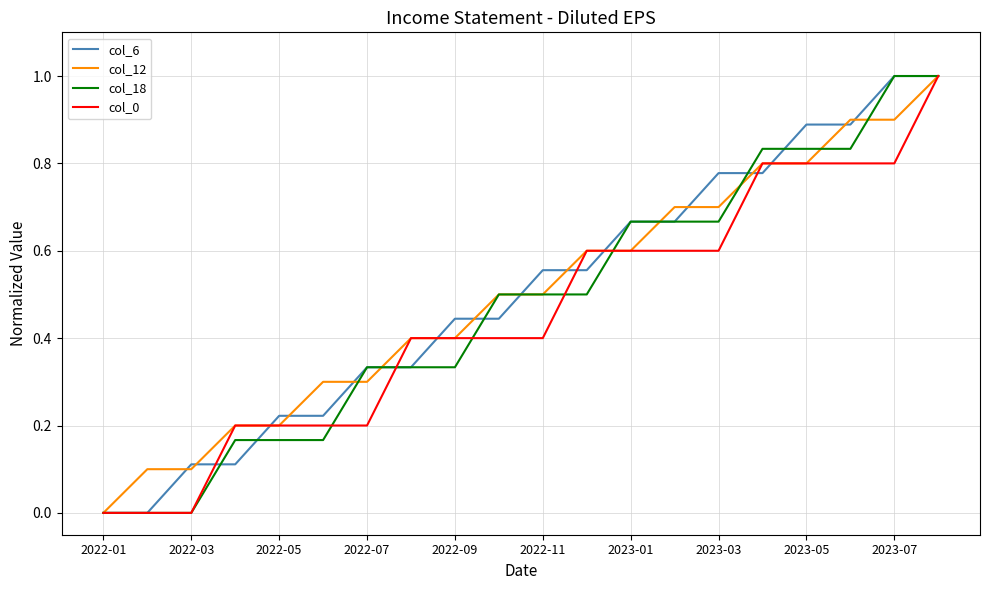

What is the highest value of the col_6 series?

1.0